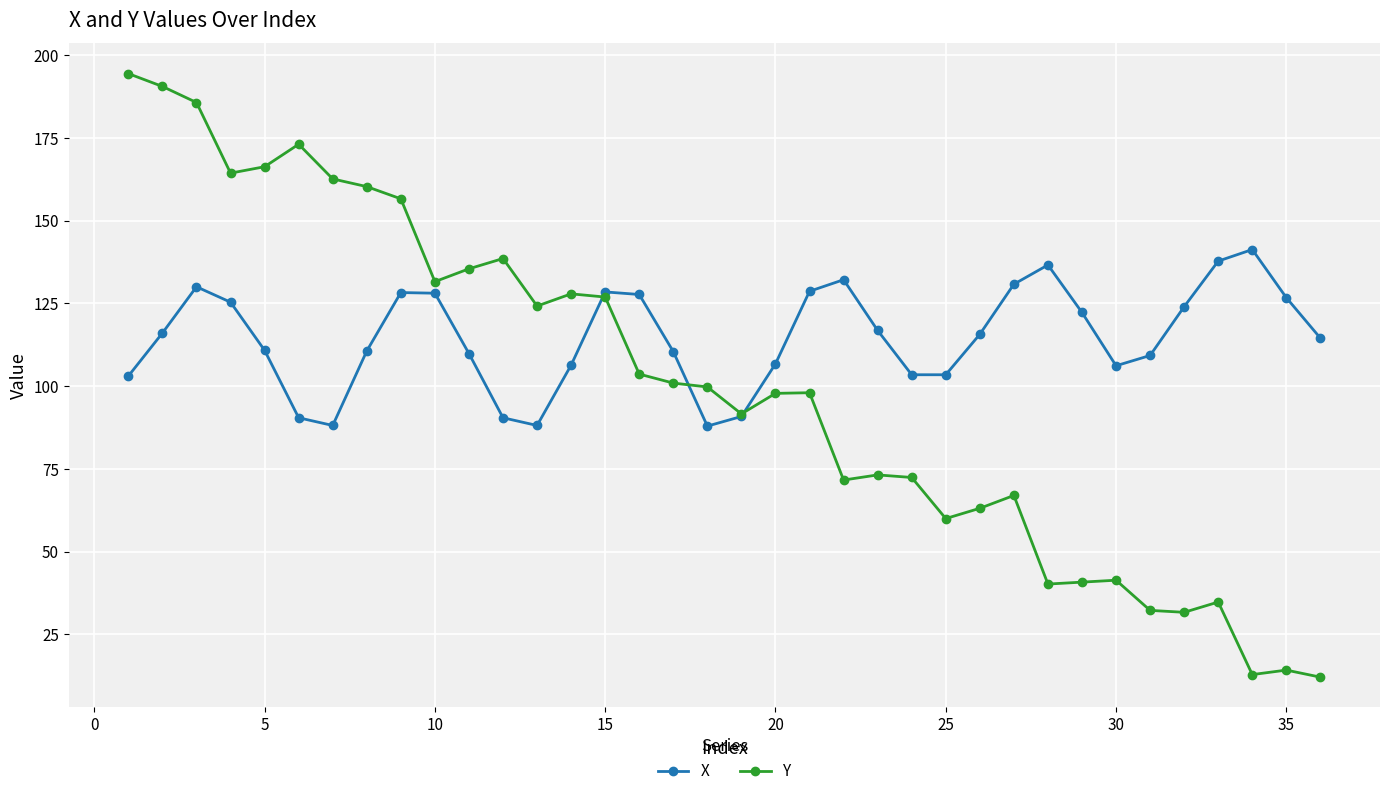

How many lines are shown in the chart?

2